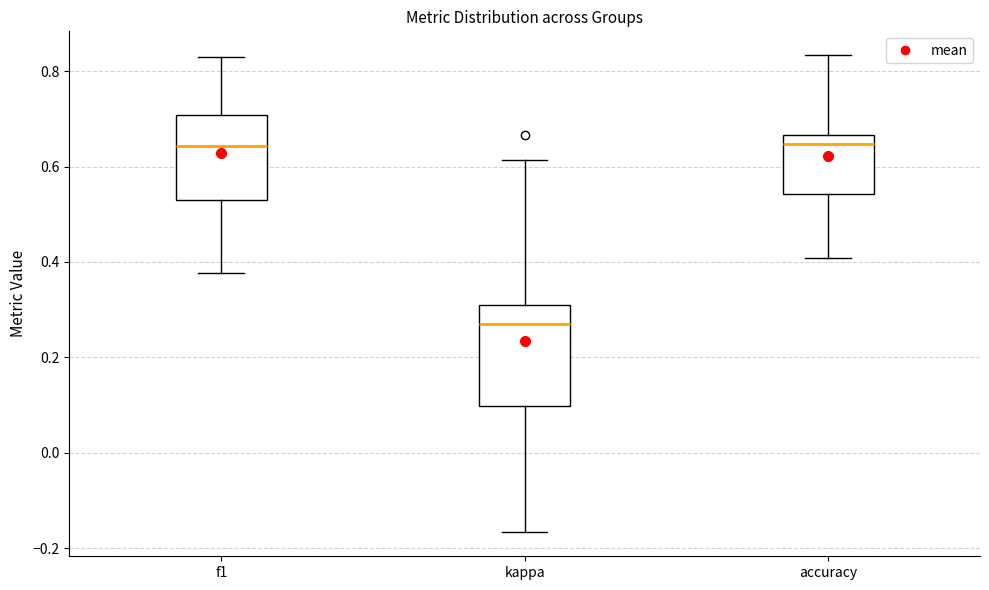

Reading left to right, transcribe this box plot: for each box, give where its median line is, the range the box spans, and where its two whiskers end, as read against the y-axis. The values are not printed on the chart, so give them approximately, as read against the axis.

f1: median 0.64, box 0.52 to 0.70, whiskers 0.38 to 0.82
kappa: median 0.28, box 0.10 to 0.32, whiskers -0.16 to 0.62
accuracy: median 0.64, box 0.54 to 0.66, whiskers 0.40 to 0.84